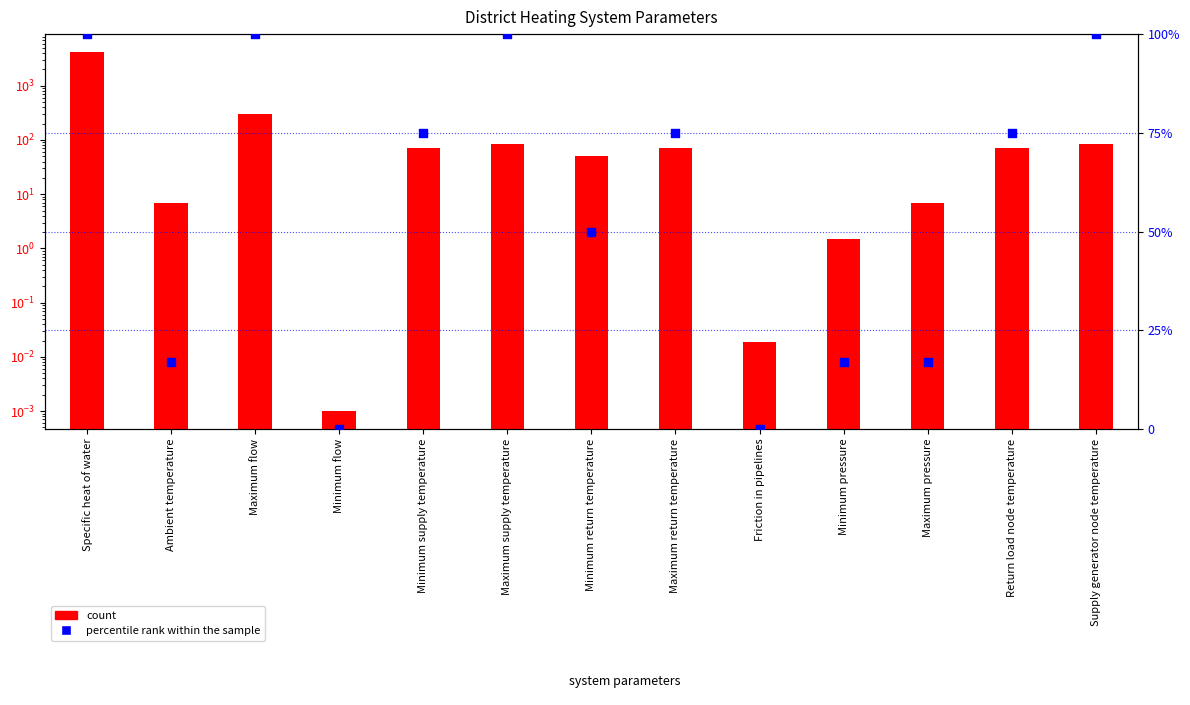

Is the value of count at Ambient temperature greater than the value of percentile rank within the sample at Supply generator node temperature?

No